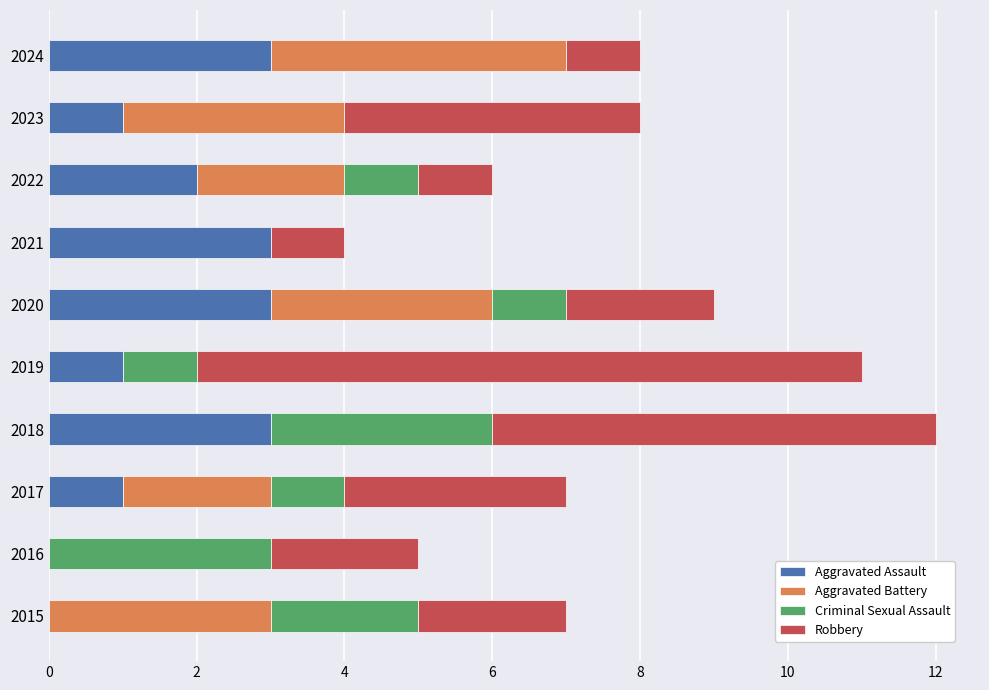

True or false: Aggravated Assault has a value of 4 at 2024.

False